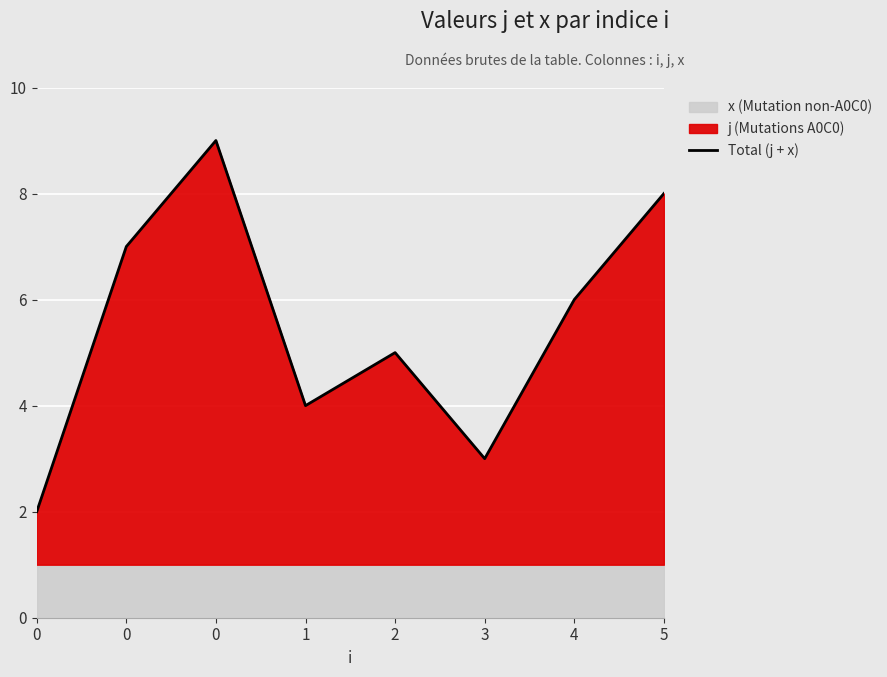

Rank the categories by value from lowest to highest.

0, 3, 1, 2, 4, 0, 5, 0